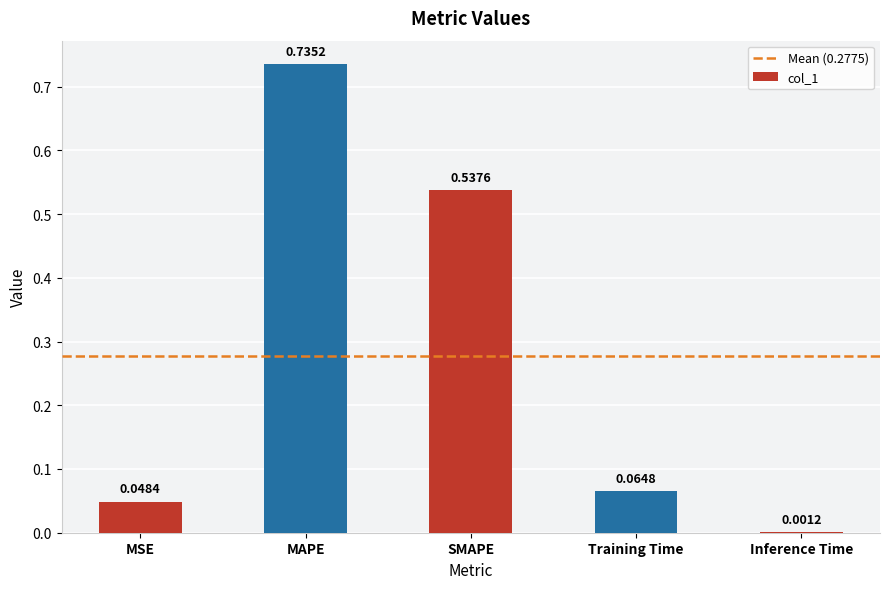

Which label corresponds to the largest value in the chart?

MAPE